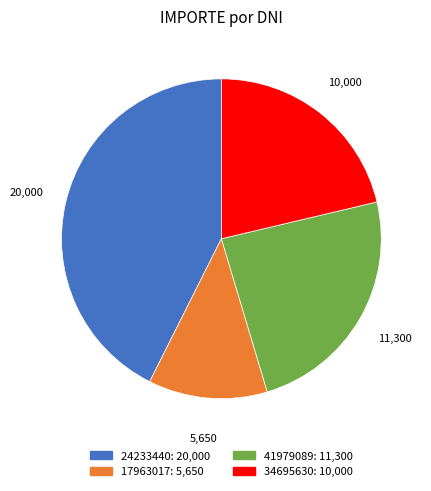

Between 41979089 and 24233440, which is larger?

24233440